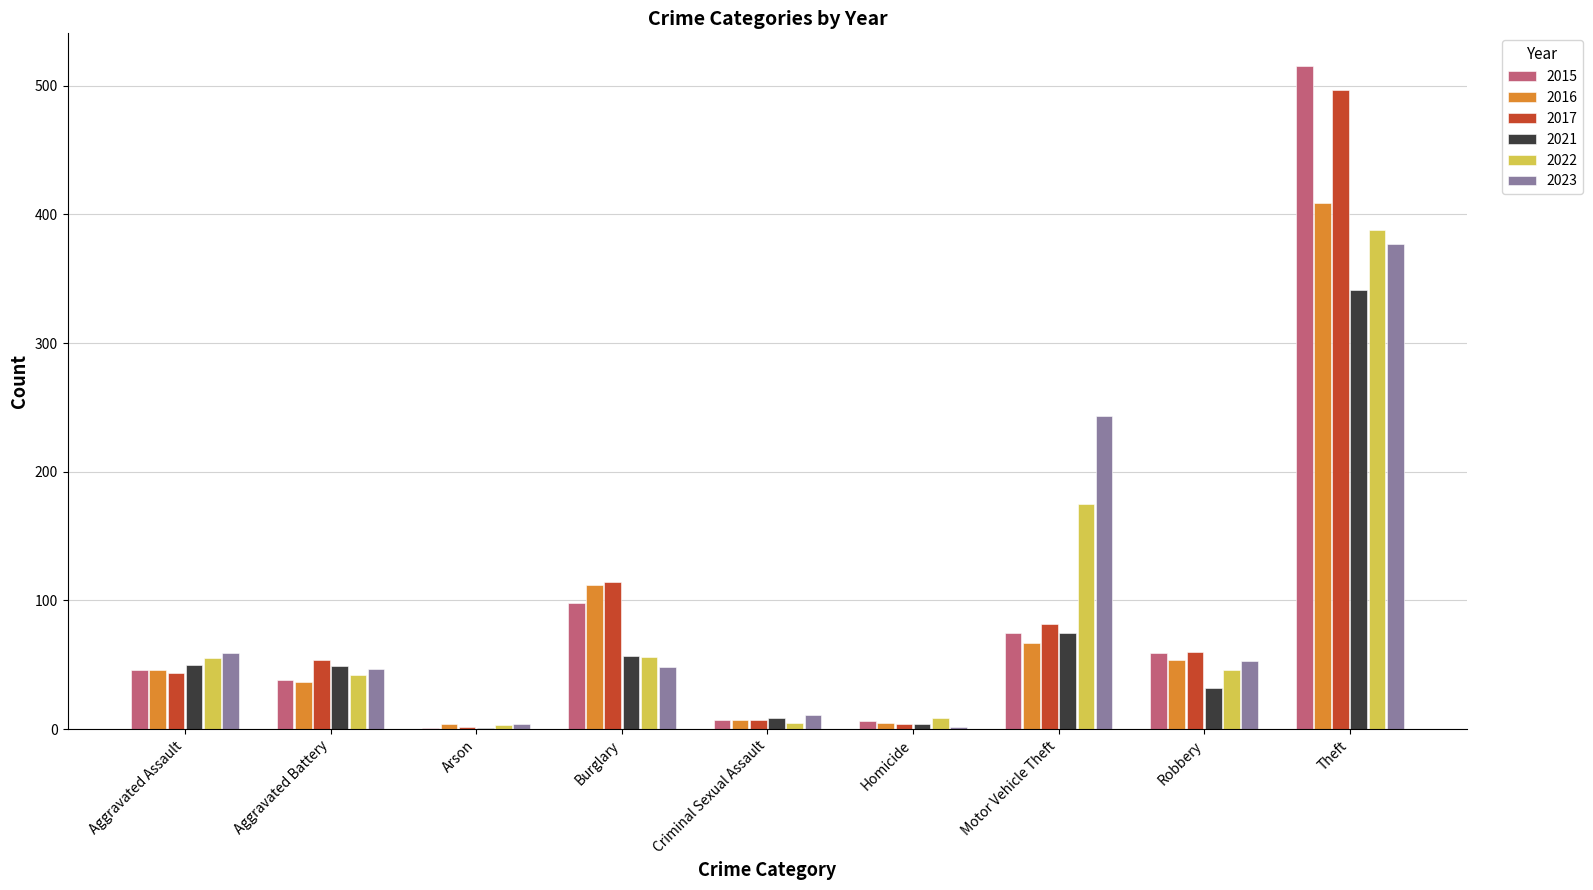

How many groups of bars are there?

9